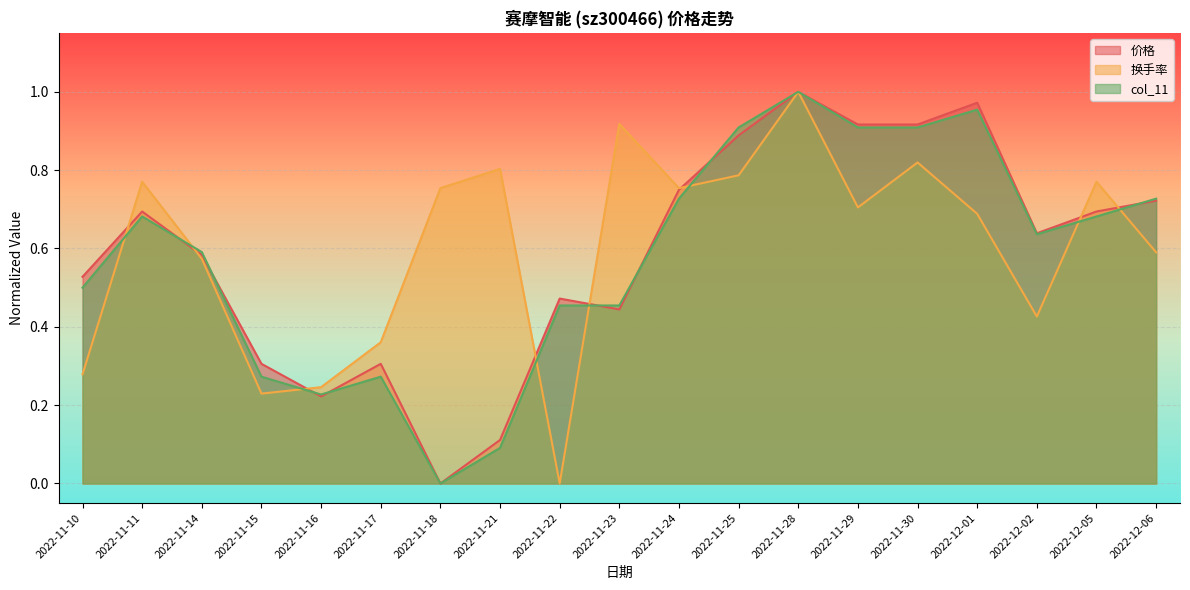

True or false: col_11 has more than 2 points higher than both neighbors.

True